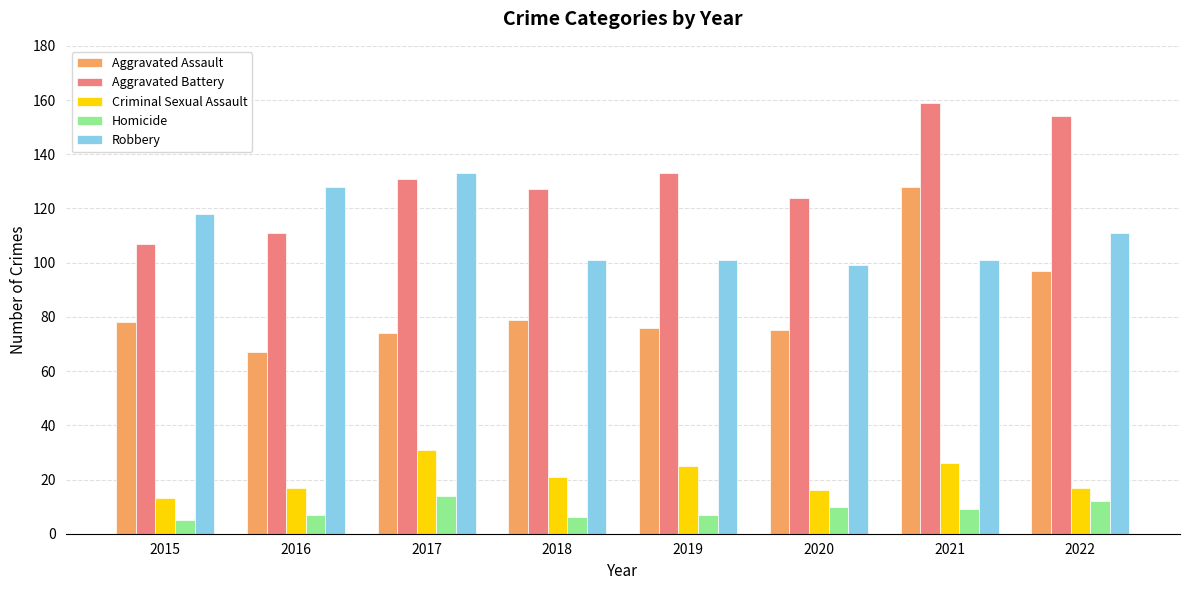

Reading left to right, what are all the values shown in this chart?

Aggravated Assault: 2015=78	2016=67	2017=74	2018=79	2019=76	2020=75	2021=128	2022=97
Aggravated Battery: 2015=107	2016=111	2017=131	2018=127	2019=133	2020=124	2021=159	2022=154
Criminal Sexual Assault: 2015=13	2016=17	2017=31	2018=21	2019=25	2020=16	2021=26	2022=17
Homicide: 2015=5	2016=7	2017=14	2018=6	2019=7	2020=10	2021=9	2022=12
Robbery: 2015=118	2016=128	2017=133	2018=101	2019=101	2020=99	2021=101	2022=111